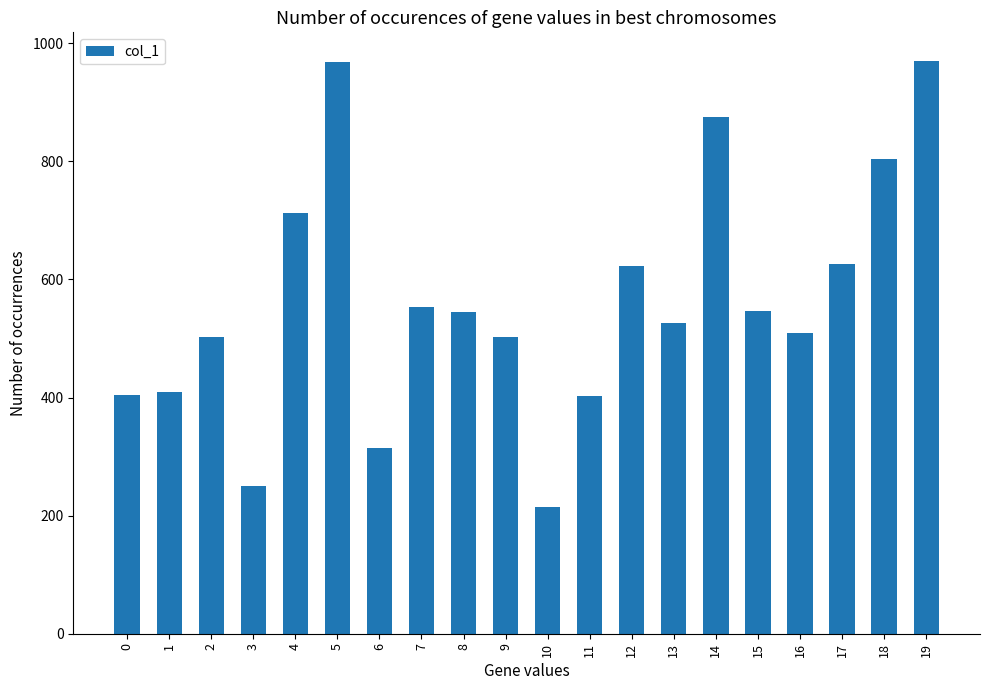

What is the change in value from 7 to 14?

+321